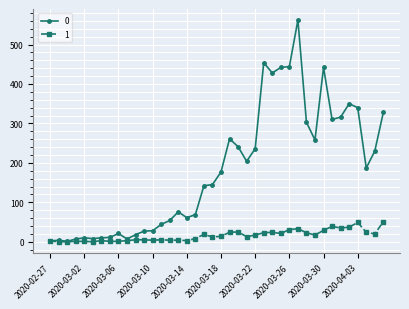

Rank the series by their average value, from highest to lowest.

0, 1